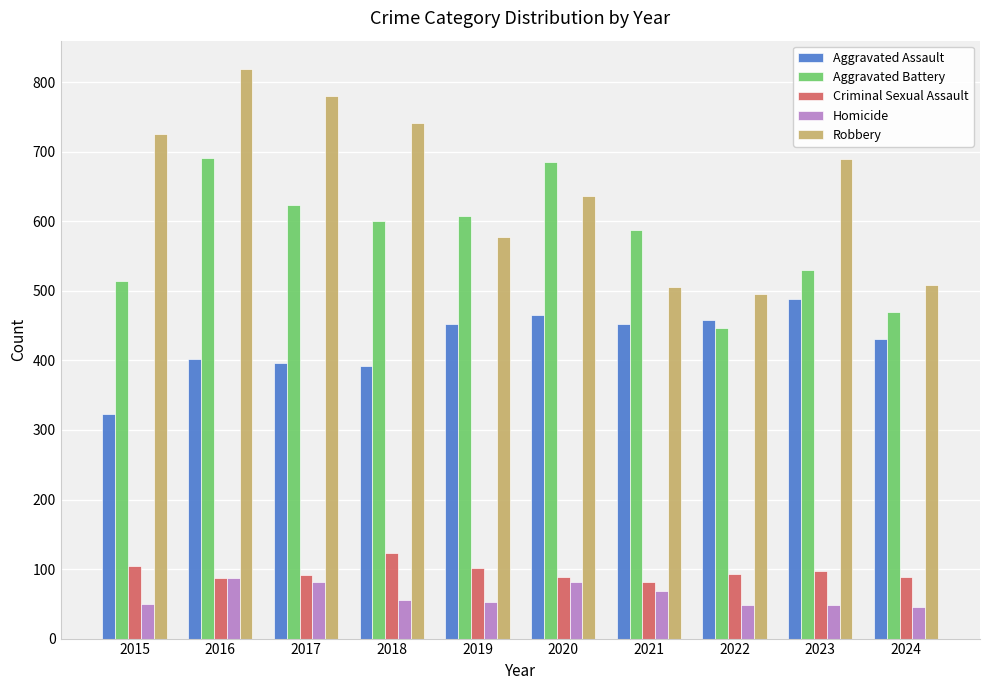

What is the maximum value shown in the chart?

819